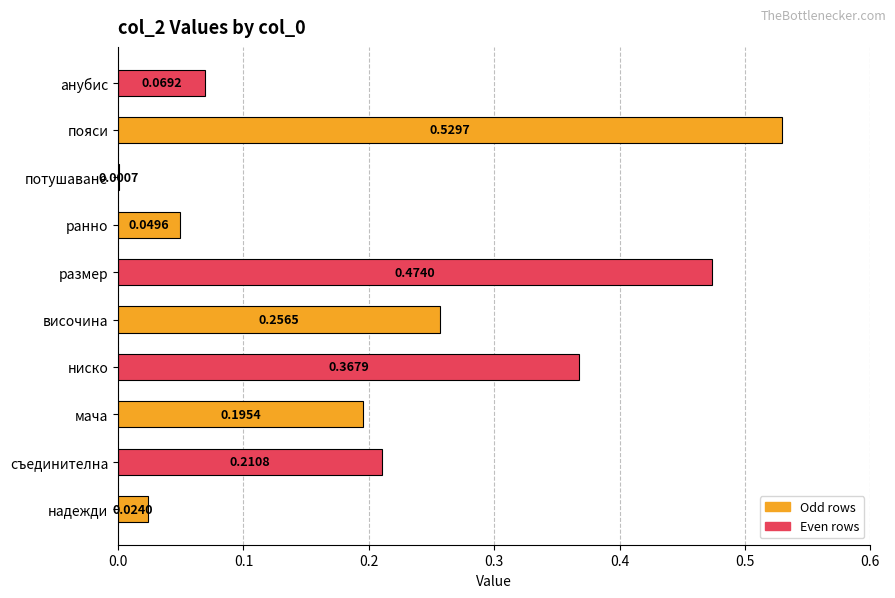

What is the change in value from размер to ранно?

-0.4